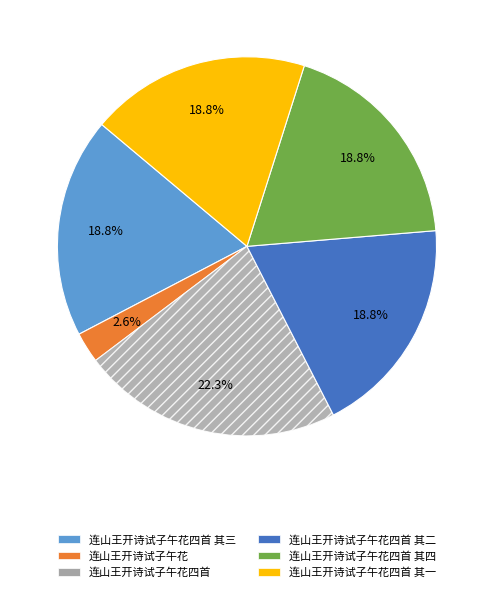

To the nearest percent, what portion does 连山王开诗试子午花 represent?

3%